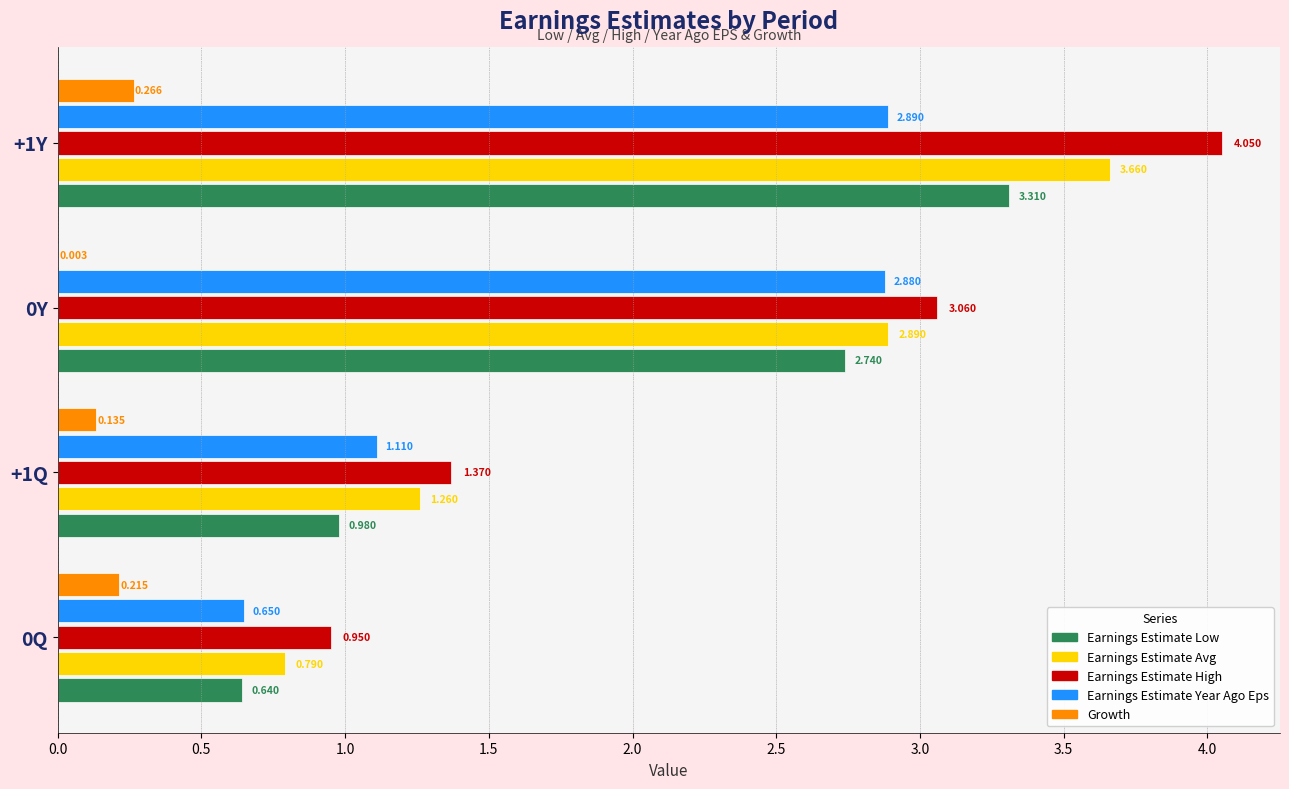

Which series has the largest total across all categories?

Earnings Estimate High